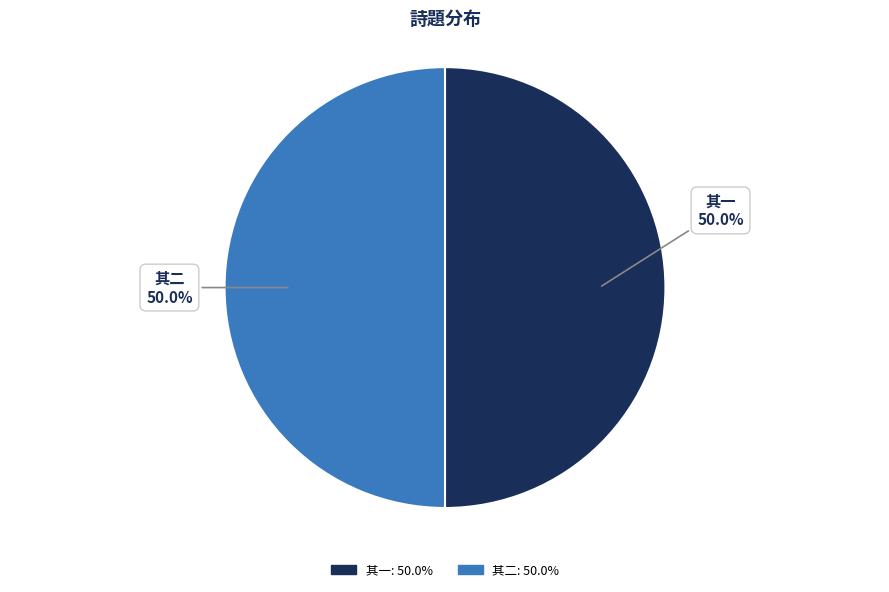

Combined, what portion of the pie is 其一 and 其二?

100.0%